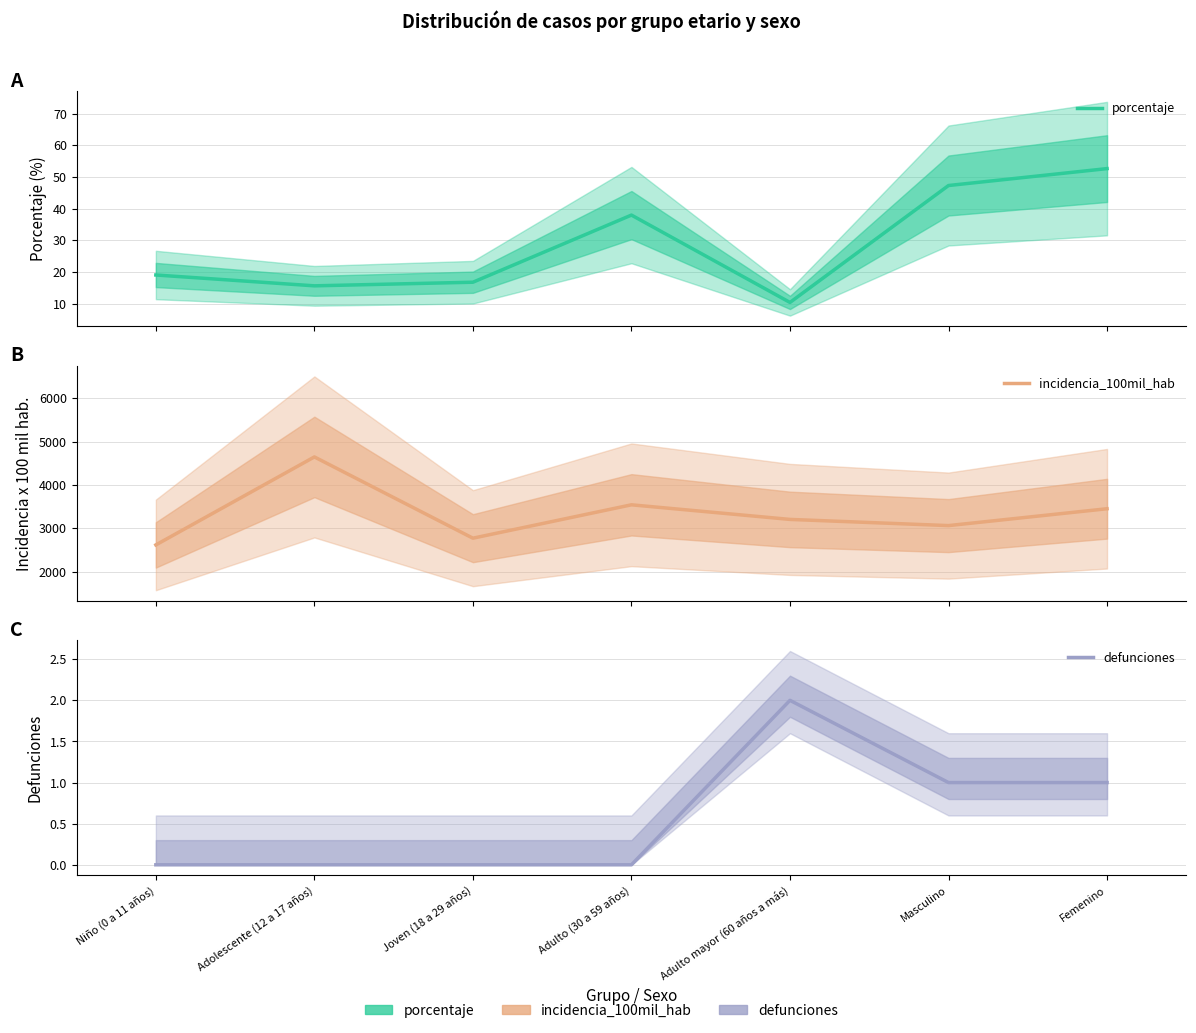

How many data points in defunciones are above 0?

3